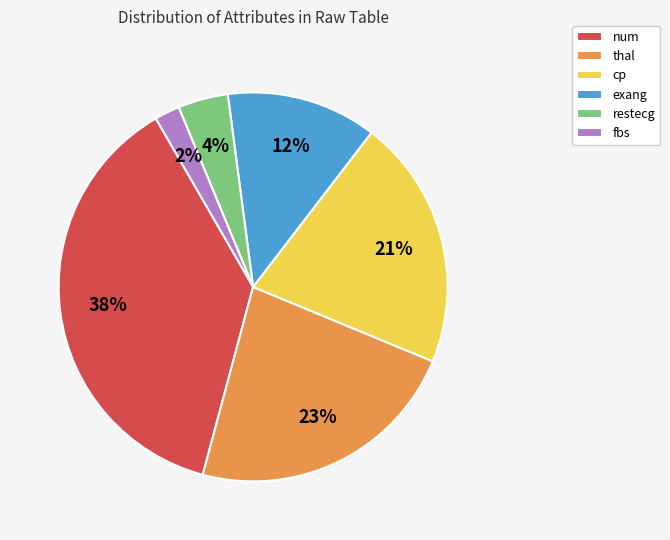

Combined, do num and thal account for over 50%?

Yes